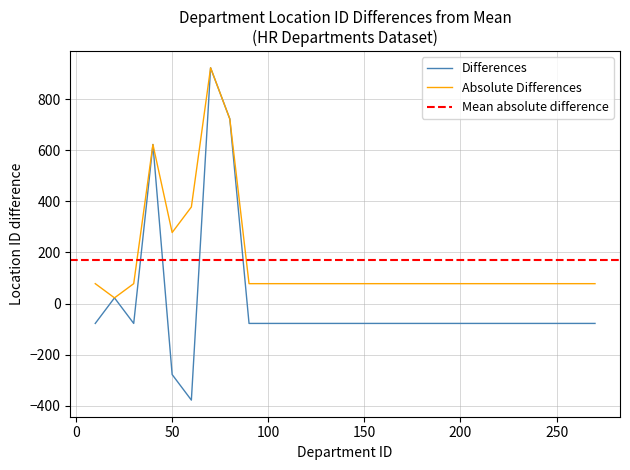

Between 70 and 250, which is larger?

70